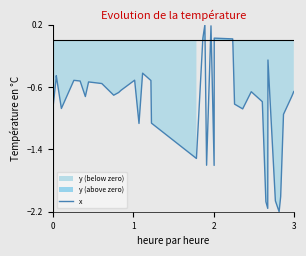

What is the average value?

-0.8